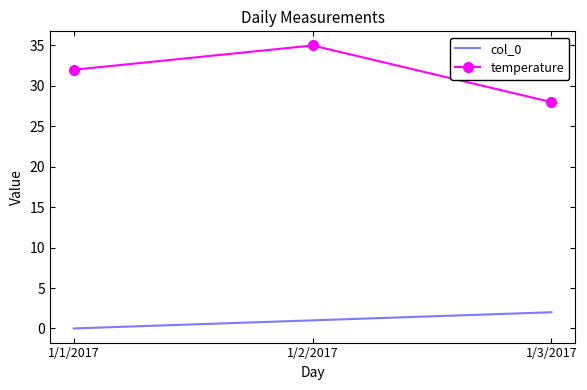

List the labels in order of temperature value, largest first.

1/2/2017, 1/1/2017, 1/3/2017